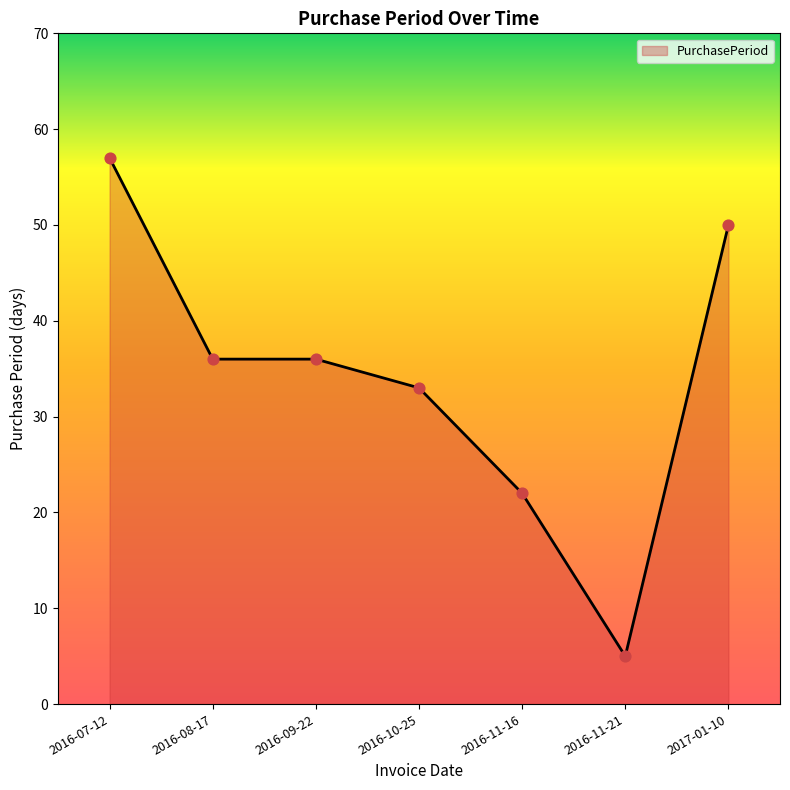

What is the change in value from 2016-07-12 to 2016-11-16?

-35